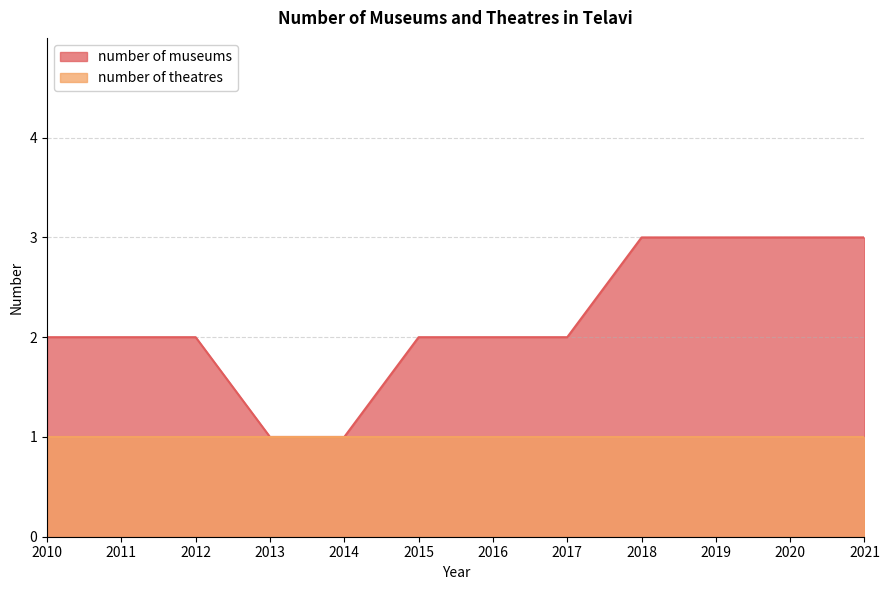

Reading right to left, extract all data points from this chart.

2021=3	2020=3	2019=3	2018=3	2017=2	2016=2	2015=2	2014=1	2013=1	2012=2	2011=2	2010=2